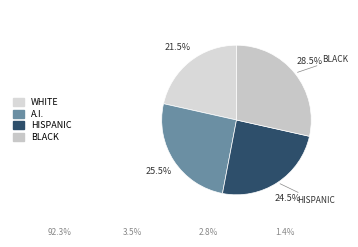

How many segments does this pie chart have?

4